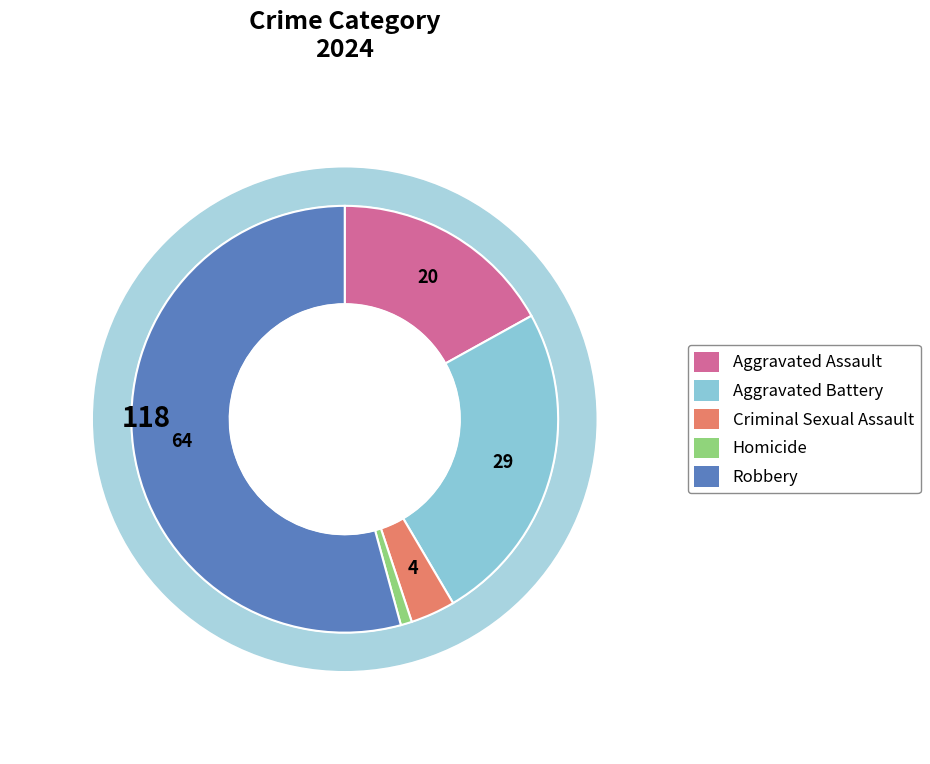

What is the smallest slice in the pie chart?

Homicide